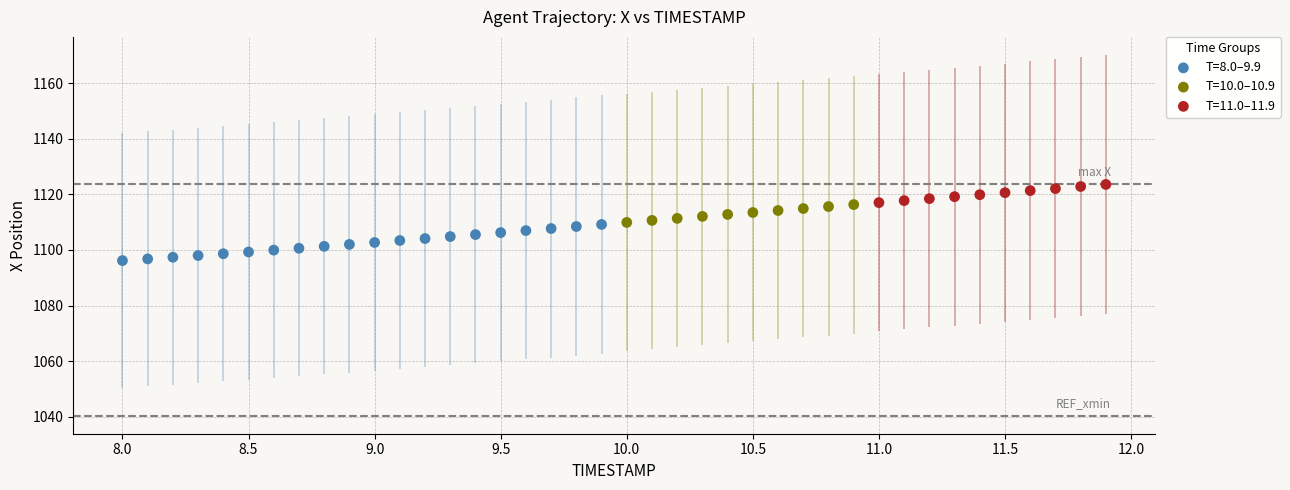

Which series has the widest spread of Y values?

T=8.0–9.9